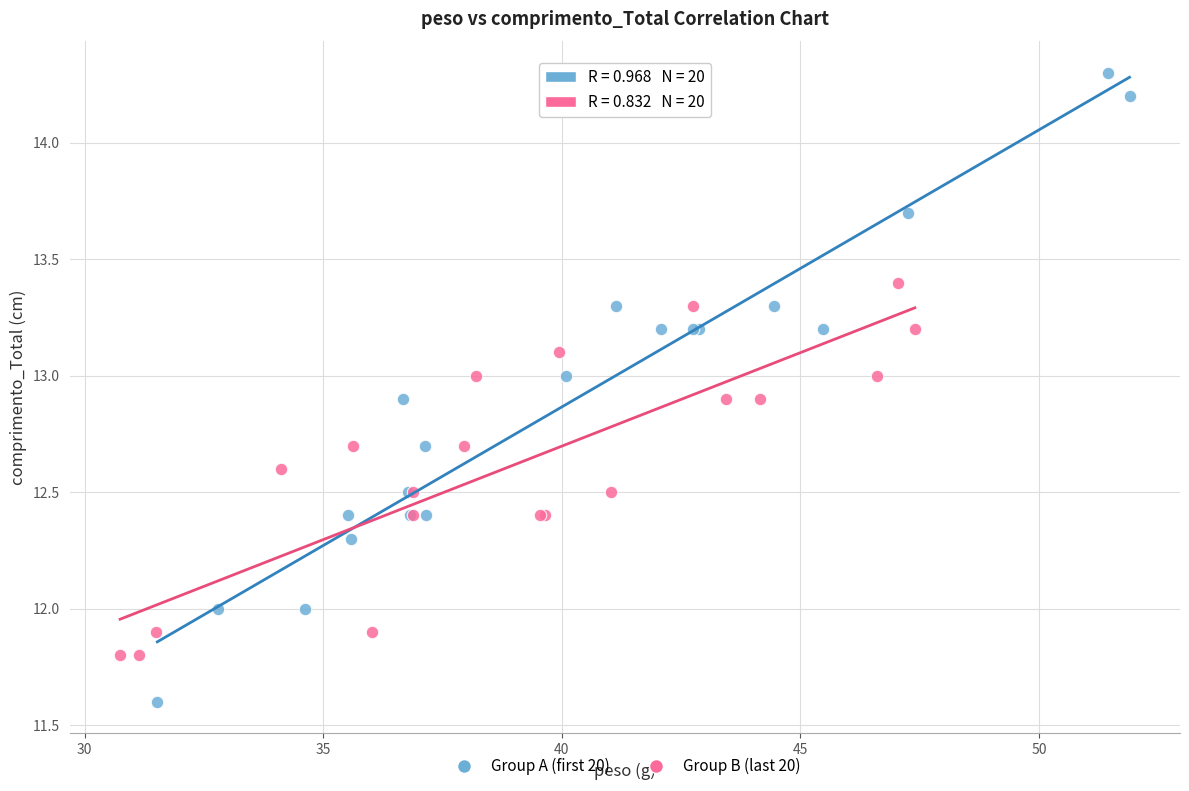

Which series has the largest Y range (max minus min)?

Group A (first 20)